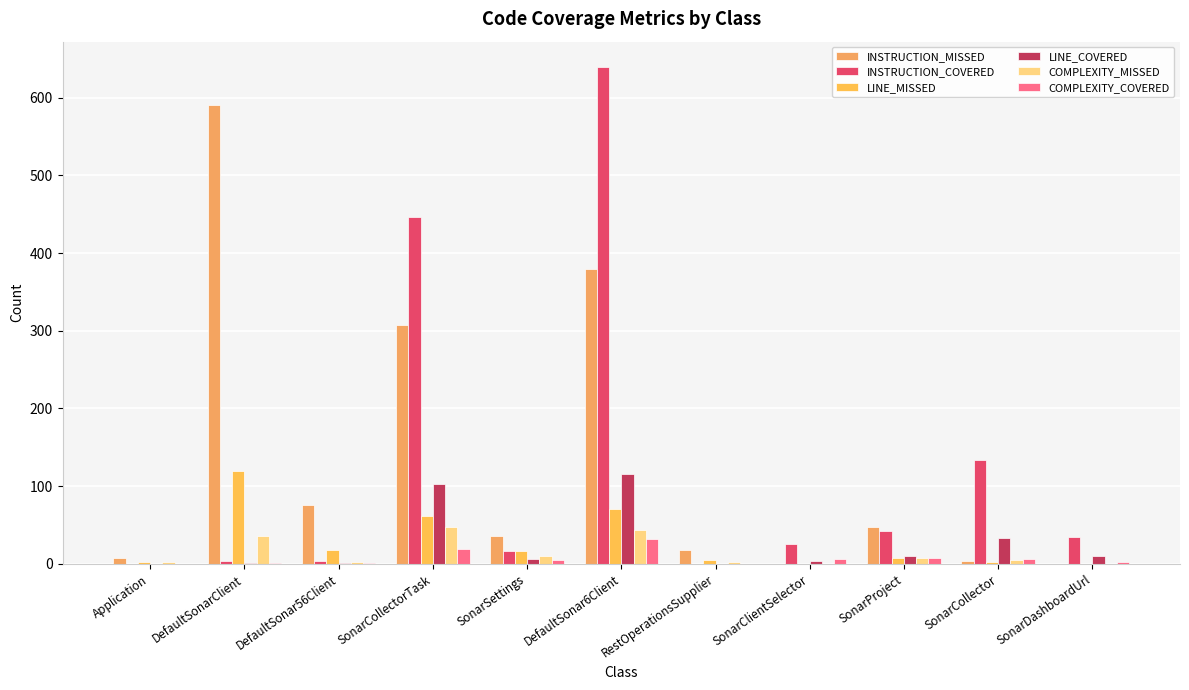

Which series has the largest total across all categories?

INSTRUCTION_MISSED